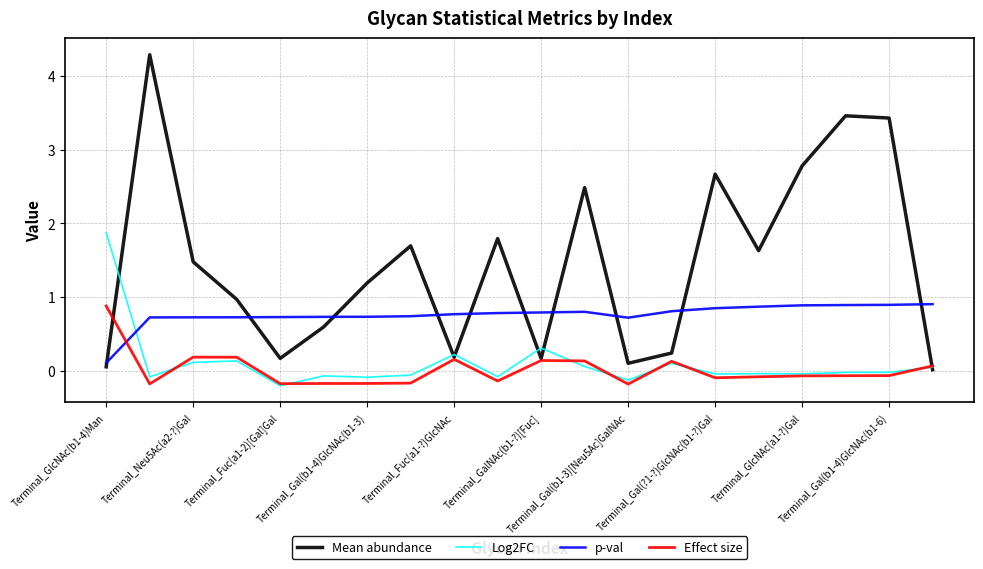

True or false: p-val and Log2FC cross at least once.

True